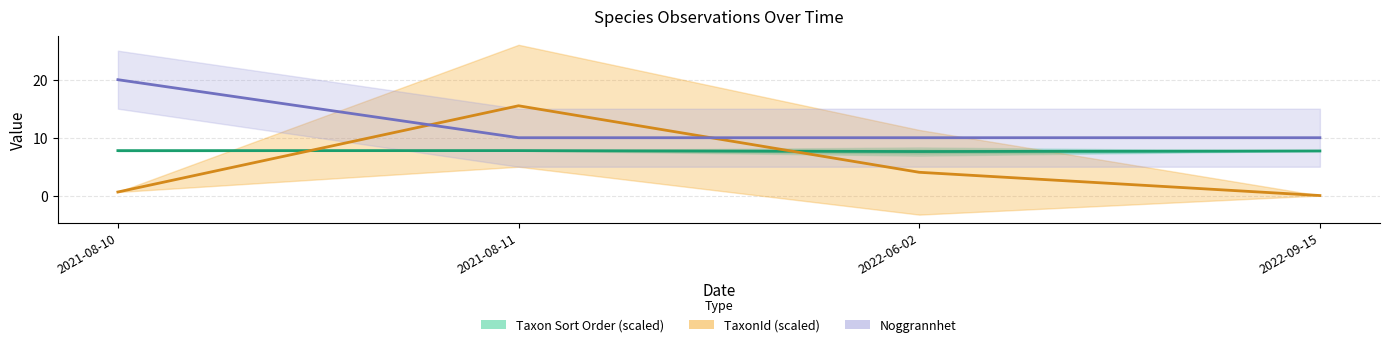

Is it true that TaxonId (scaled) equals 15.5 at 2021-08-11?

True